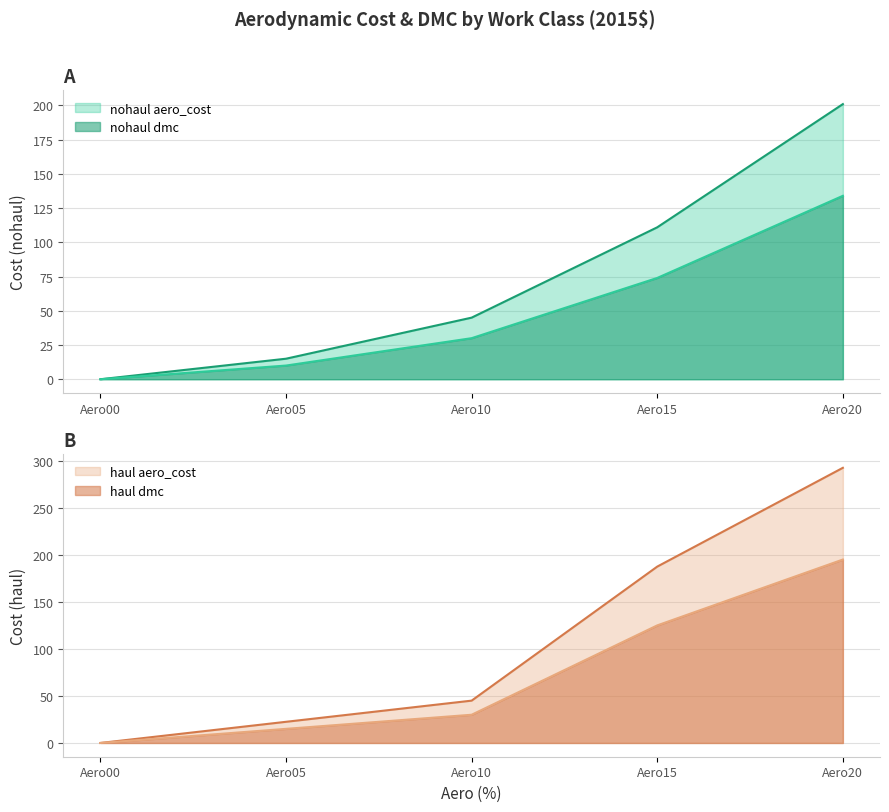

The value of nohaul aero_cost at Aero20 is 201. True or false?

True